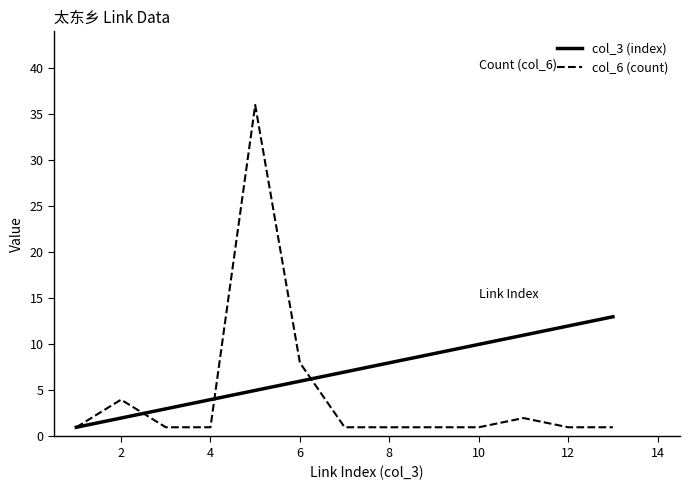

Reading right to left, extract all data points from this chart.

col_3 (index): 13	12	11	10	9	8	7	6	5	4	3	2	1
col_6 (count): 1	1	2	1	1	1	1	8	36	1	1	4	1